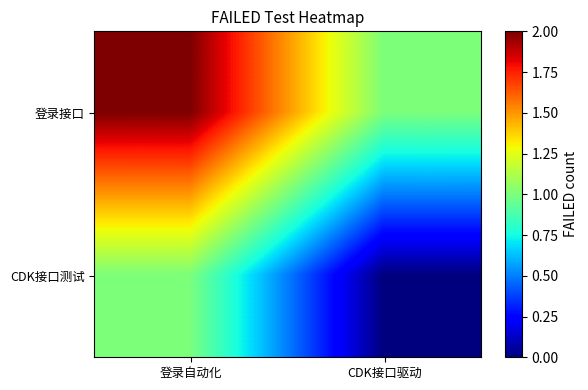

Reading left to right, extract all data points from this chart.

登录接口: 登录自动化=2	CDK接口驱动=1
CDK接口测试: 登录自动化=1	CDK接口驱动=0